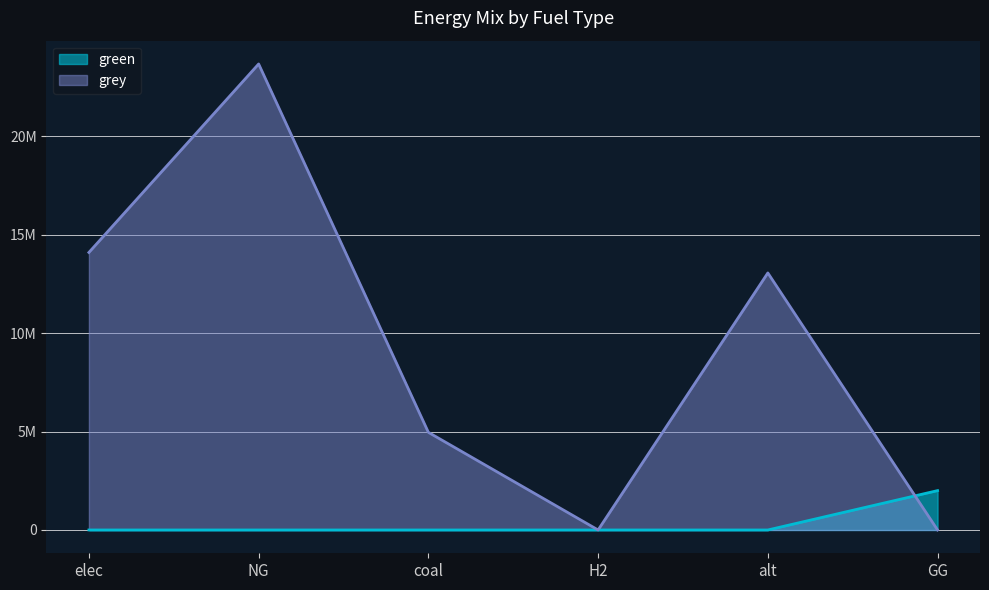

Which series changed the most between NG and coal?

grey